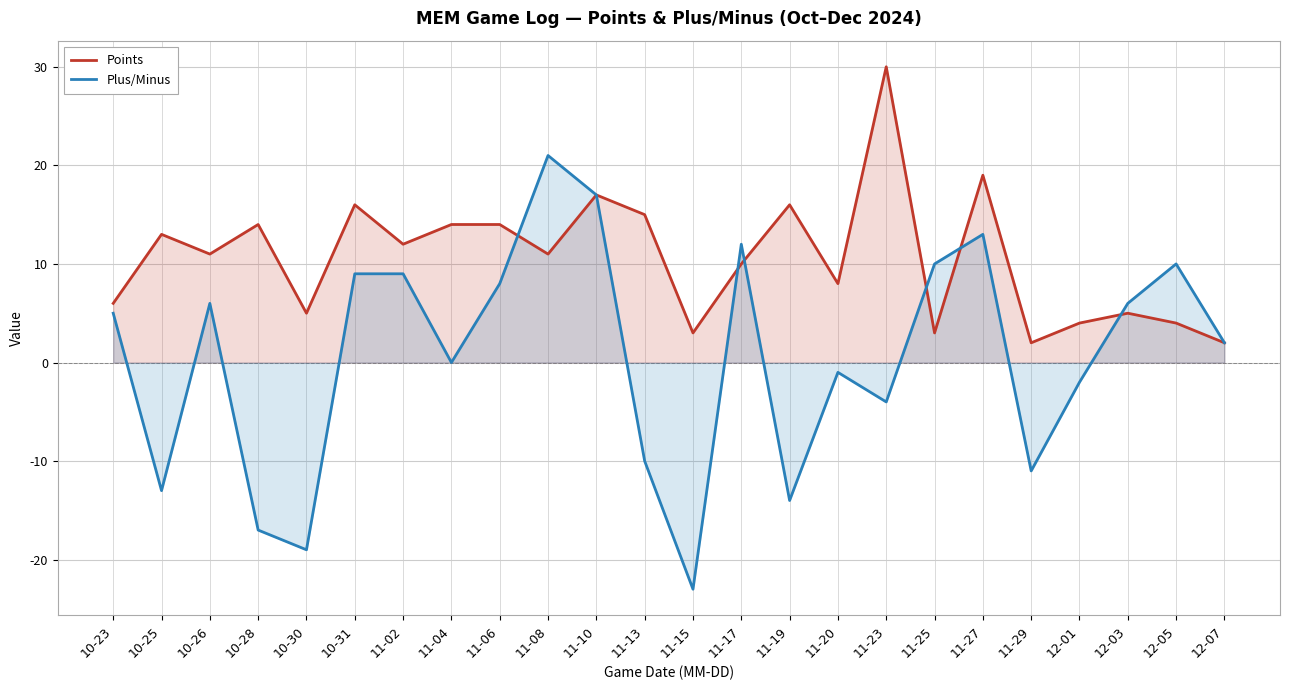

At how many categories does at least one series exceed 6?

17